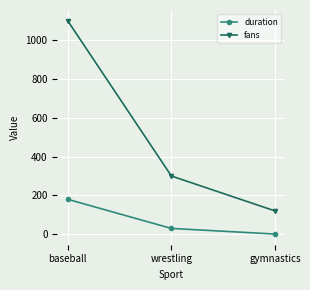

What is the sum of all fans values?

1520